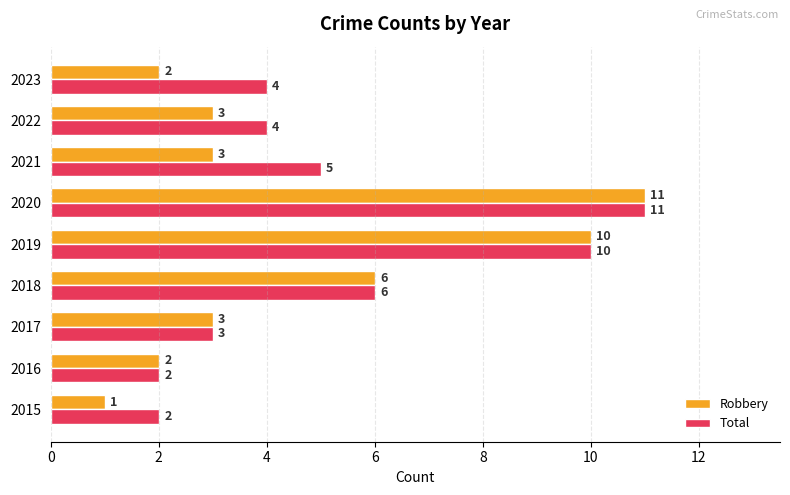

Which series has the widest spread of values?

Robbery